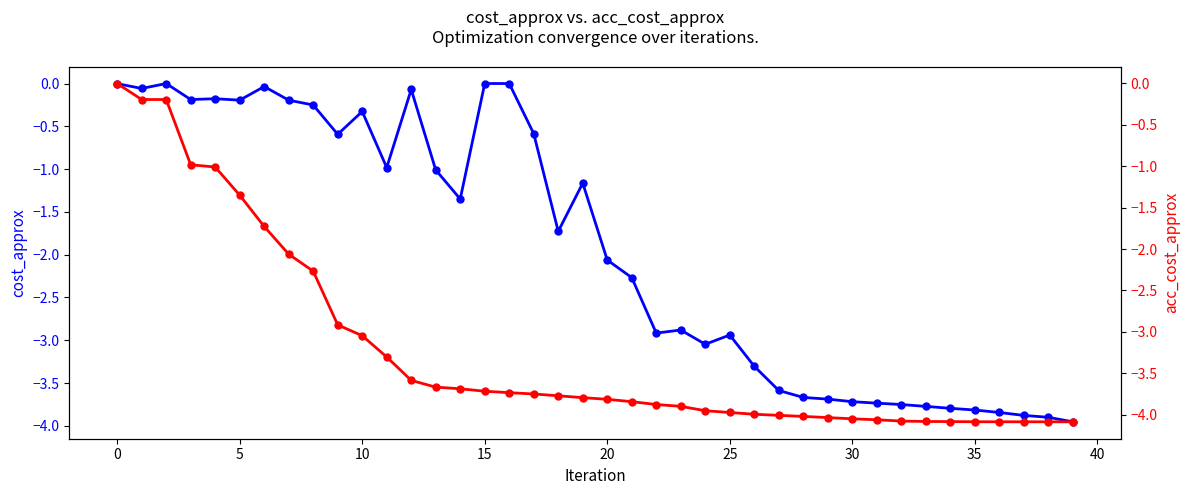

Does the chart display data point markers on the line(s)?

Yes